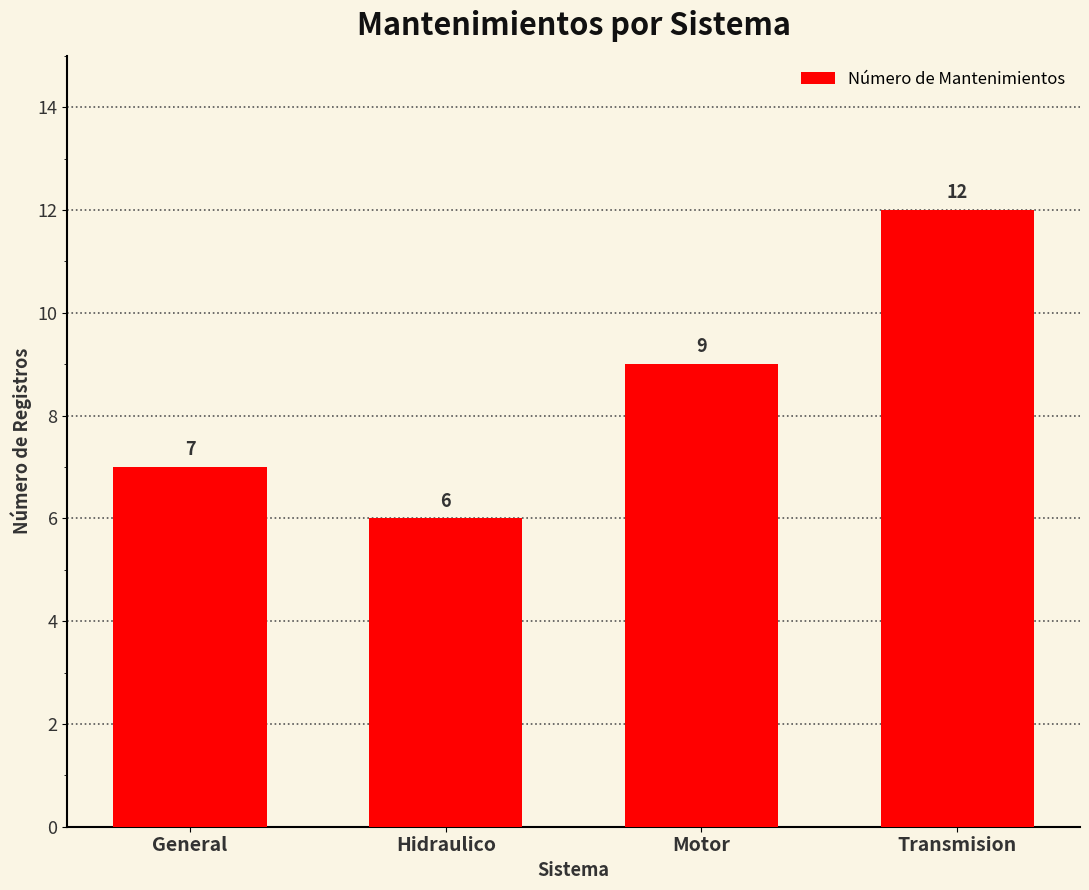

How many series are shown in this chart?

1